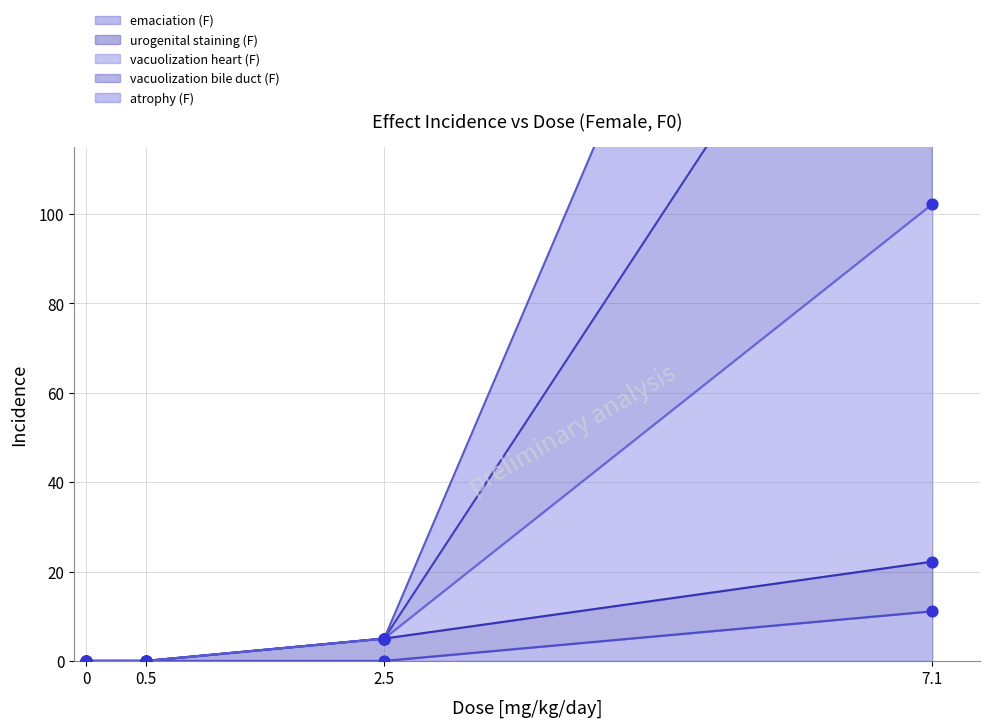

At how many categories does at least one series exceed 285?

1